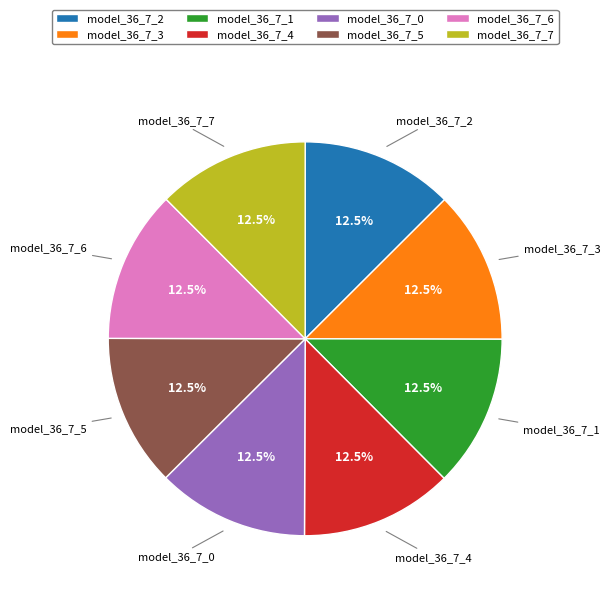

Count the number of slices in the pie.

8